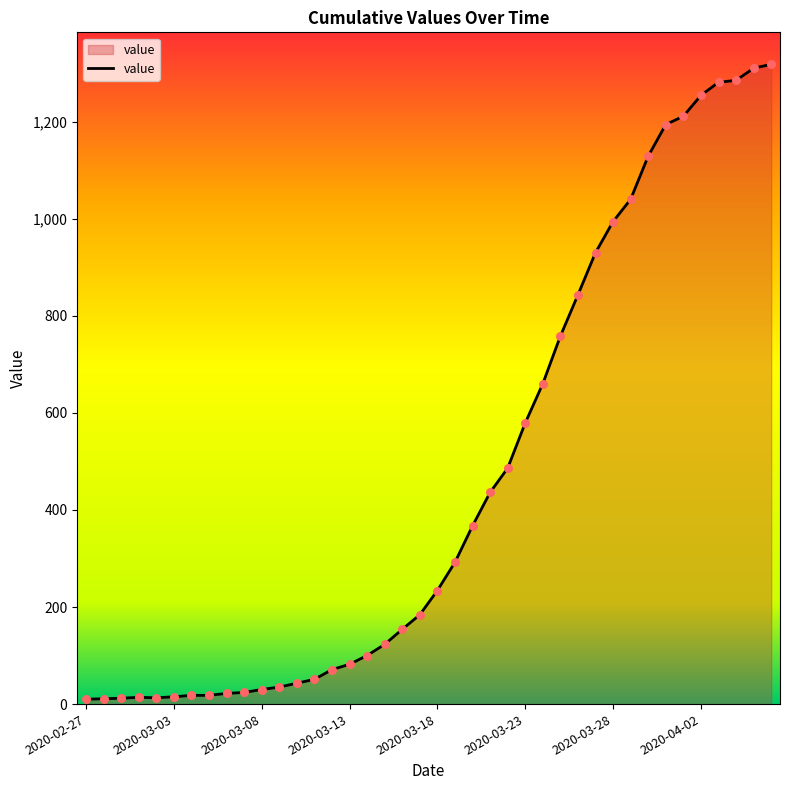

What is the difference between the maximum and minimum values?

1308